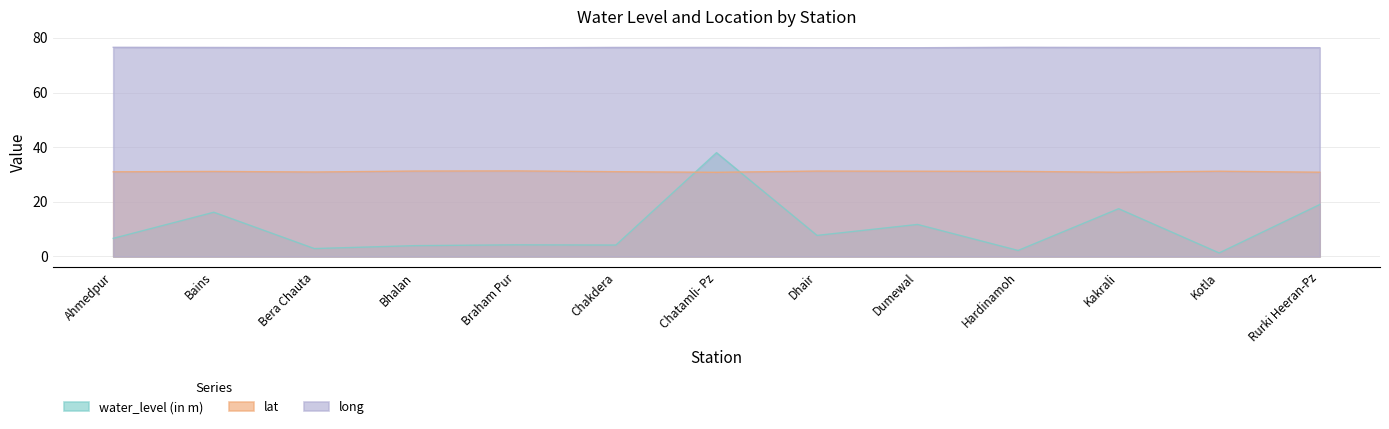

Does the chart have visible grid lines?

Yes